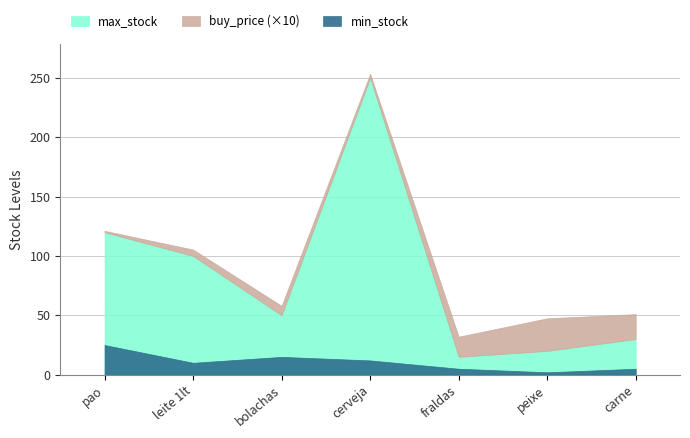

How many interior local valleys does the max_stock series have?

2